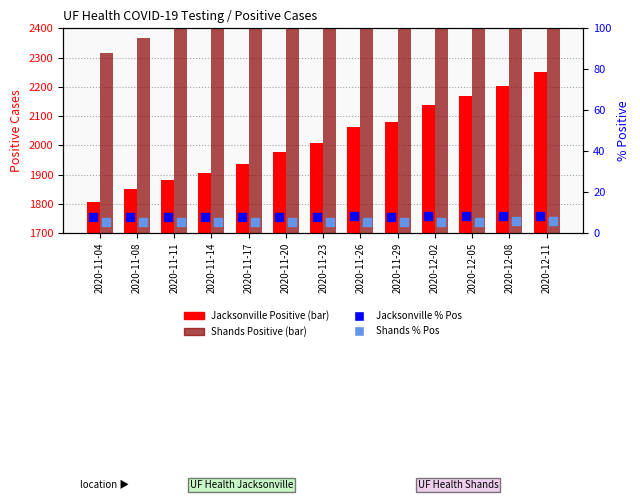

At how many categories does at least one series exceed 1151?

13